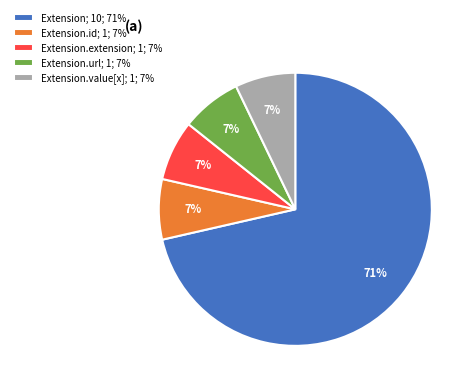

How many slices are in this pie chart?

5